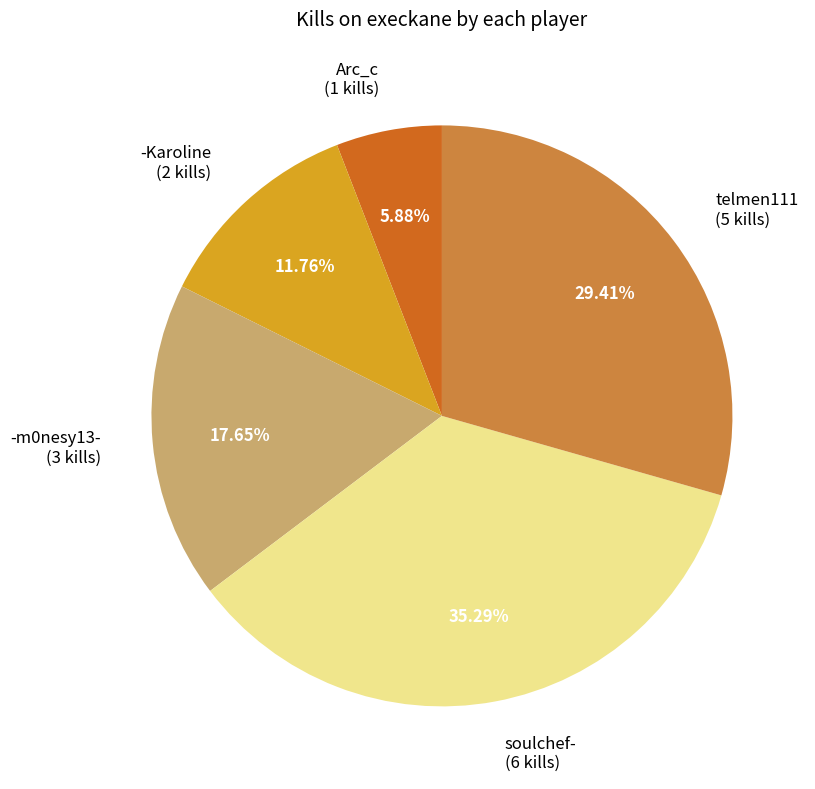

To the nearest percent, what is the difference between the largest and smallest slice percentages?

29%